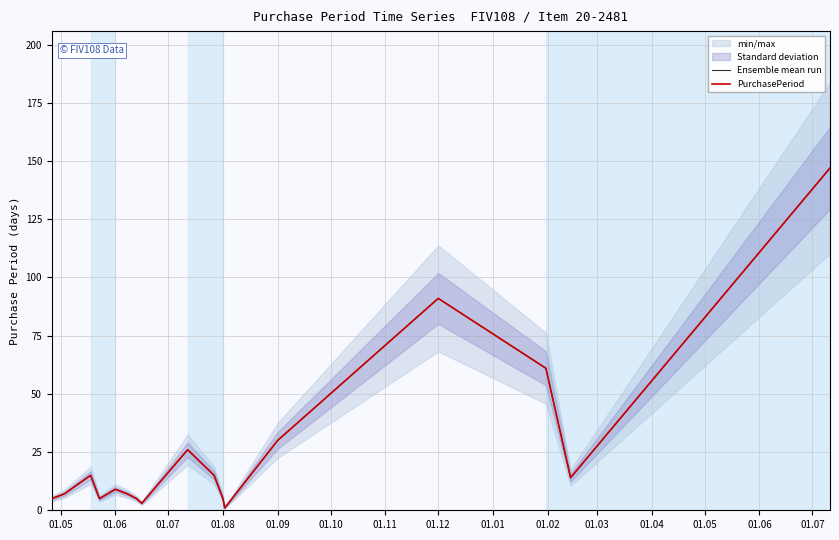

What is the difference between the maximum and minimum values in the PurchasePeriod series?

146